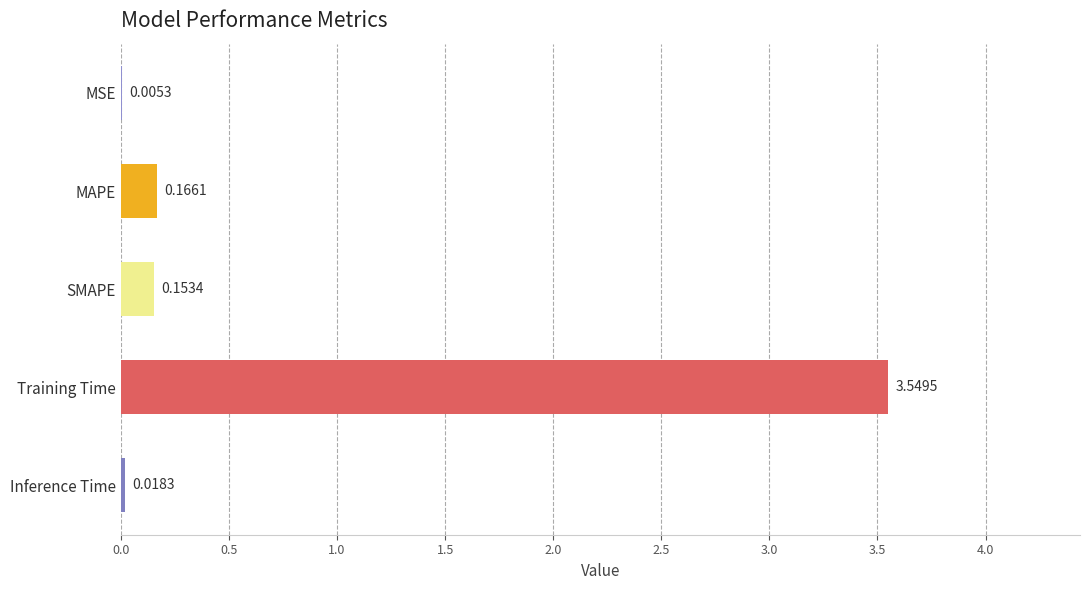

Where is the data nearest to the value 1?

MAPE